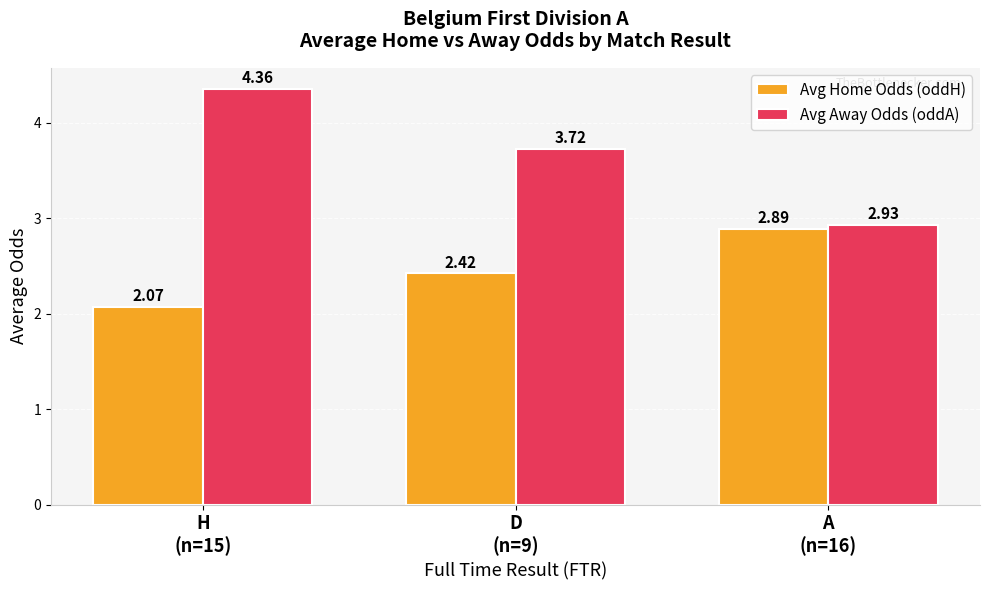

What position from the right is D
(n=9)?

2